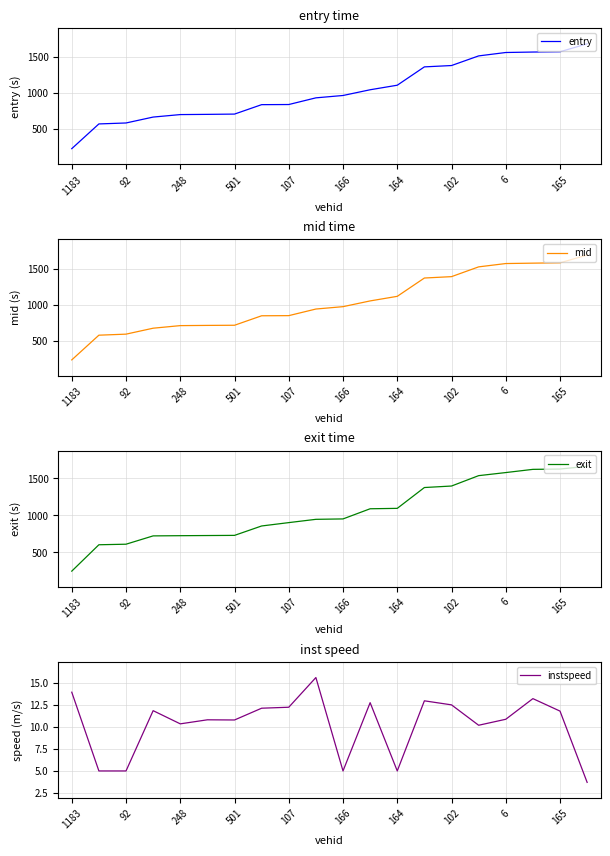

What is the difference between the maximum and minimum values in the instspeed series?

11.9